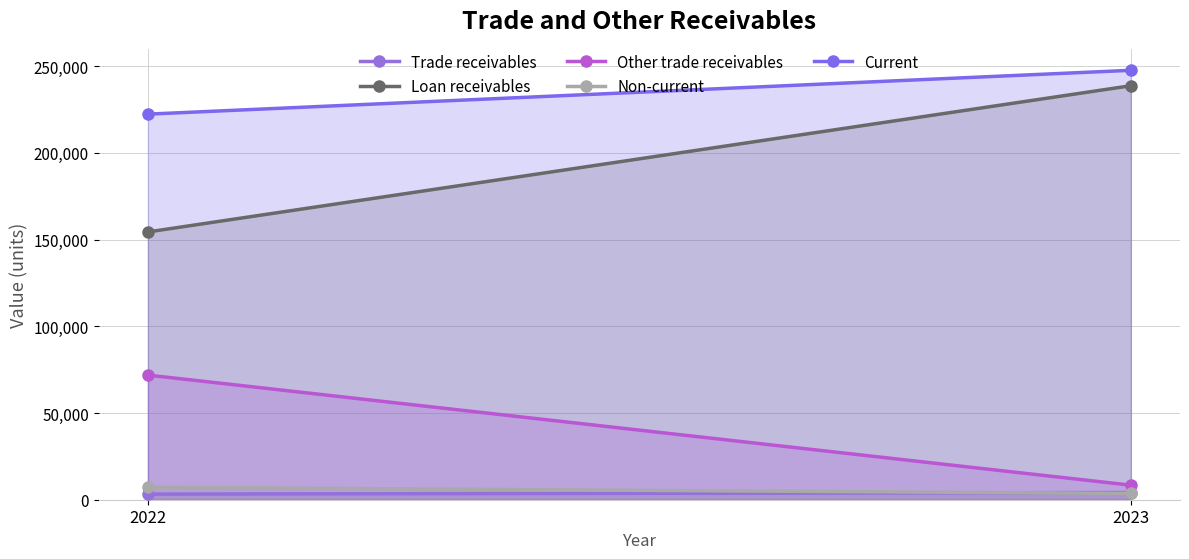

At how many categories does at least one series exceed 20671?

2